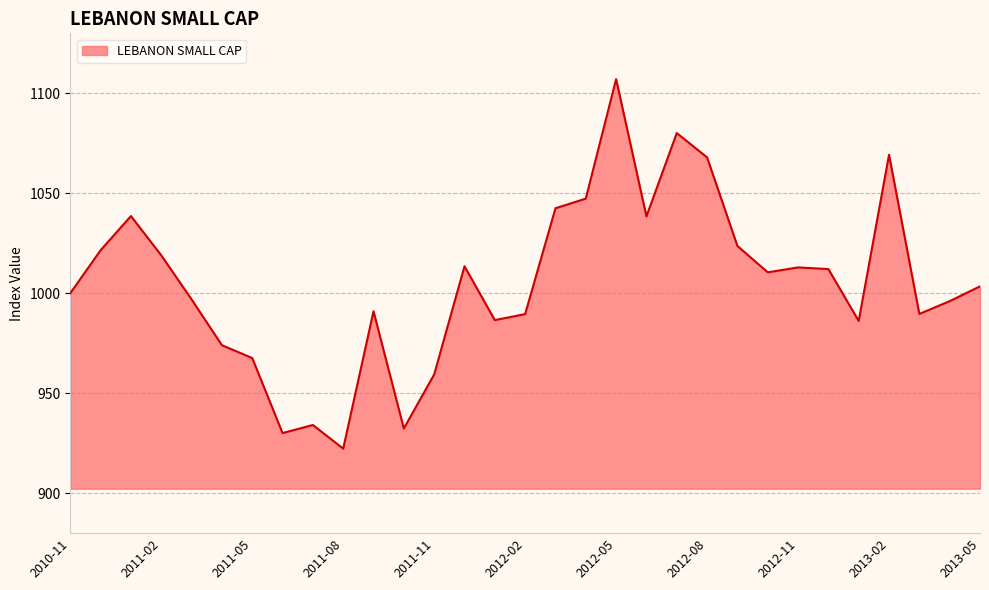

What is the difference between the maximum and minimum values?

184.8